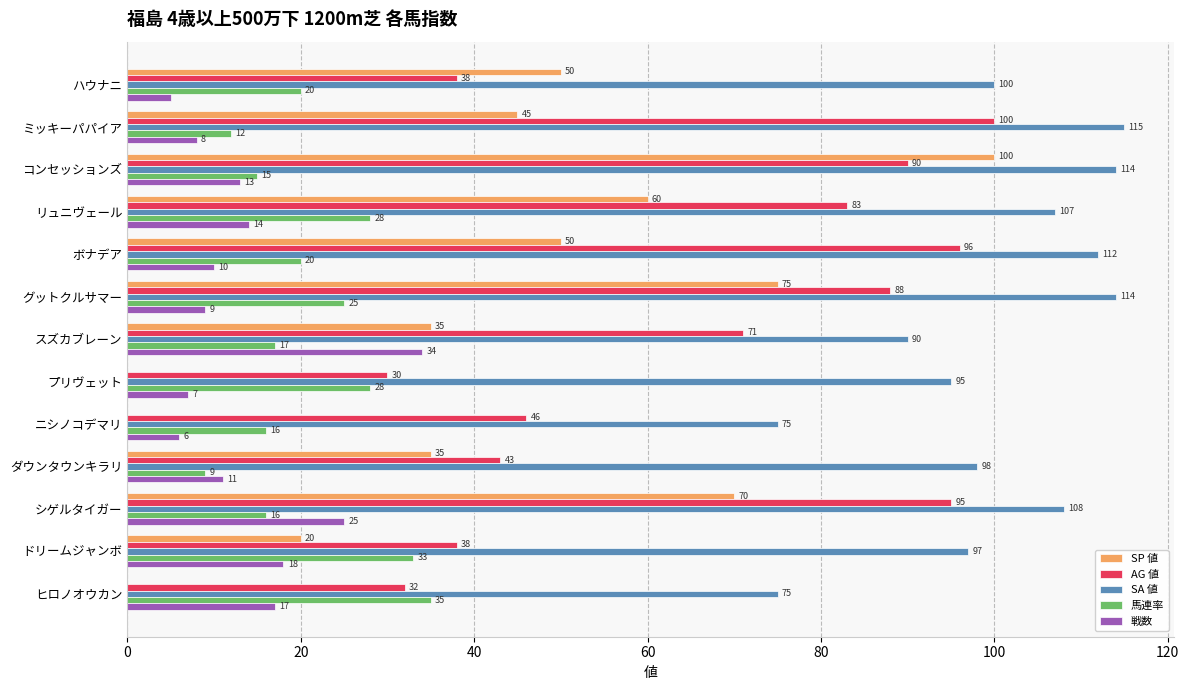

At which category is the sum across all series the highest?

コンセッションズ